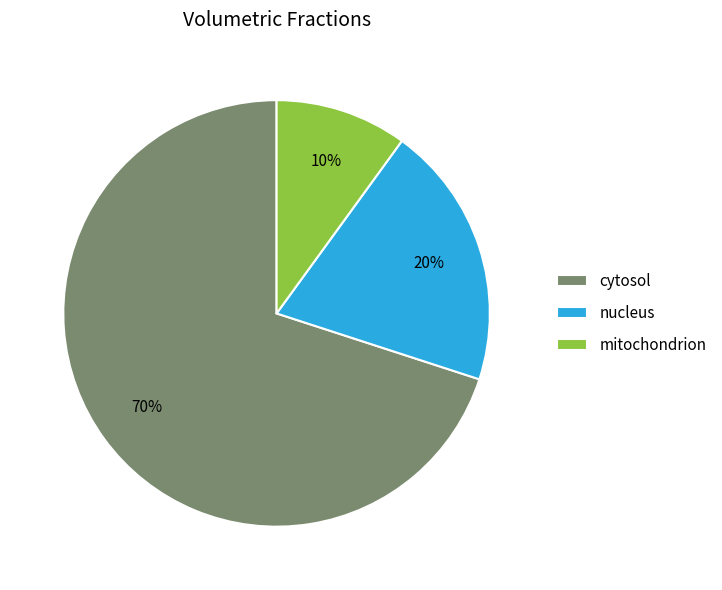

Is cytosol the majority of the pie?

Yes